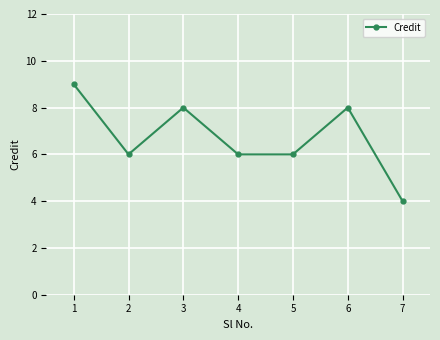

What is the approximate value at 7?

4